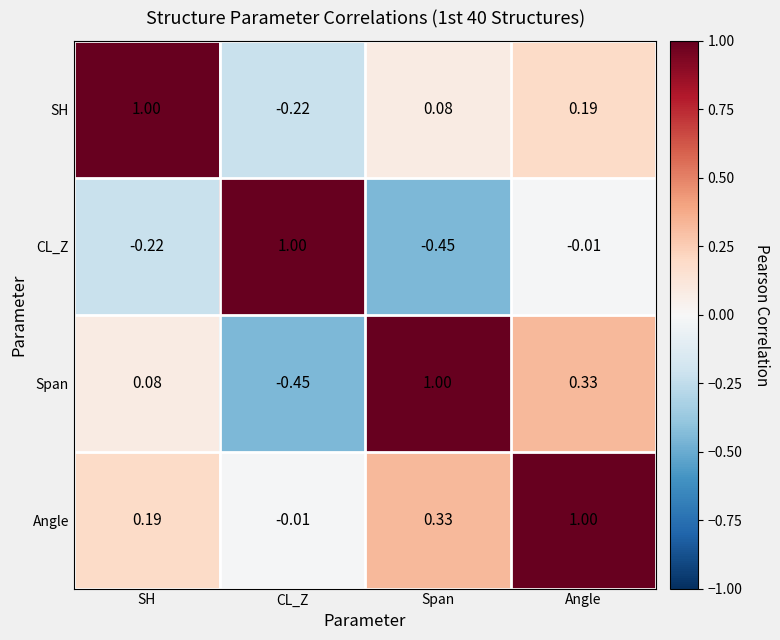

At which label does Span reach its minimum?

CL_Z